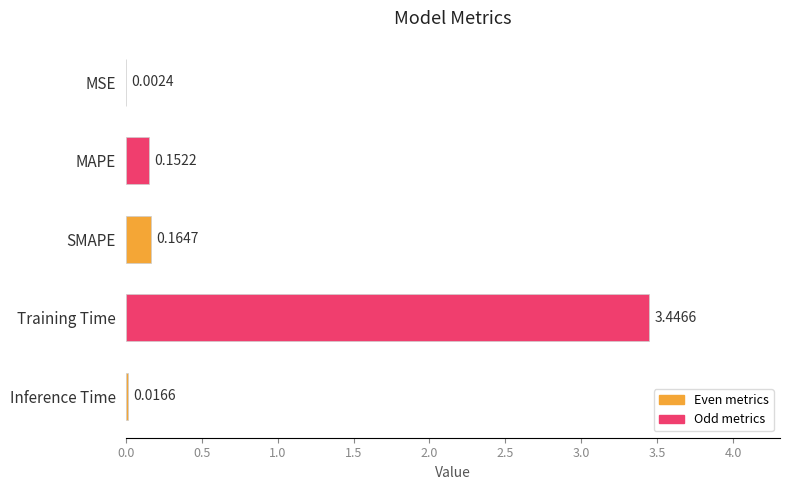

At which category does the chart reach its peak across all series?

Training Time